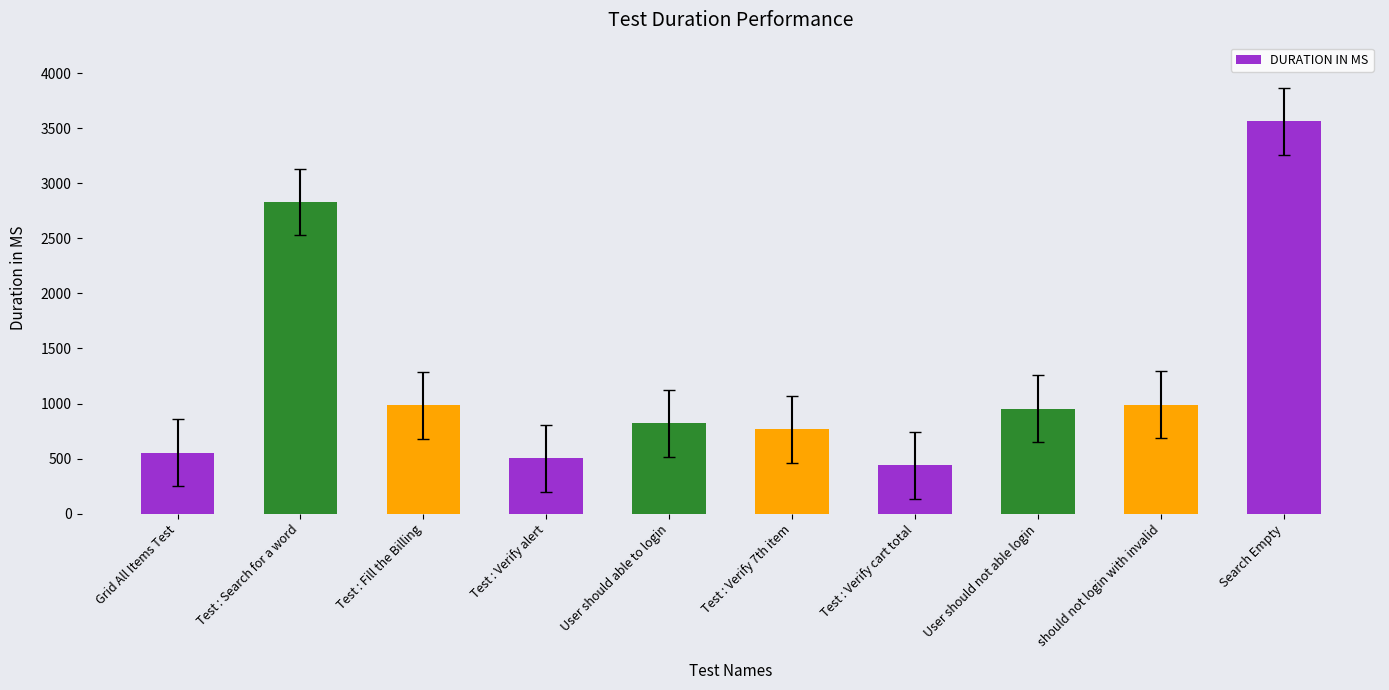

What is the smallest value displayed?

439